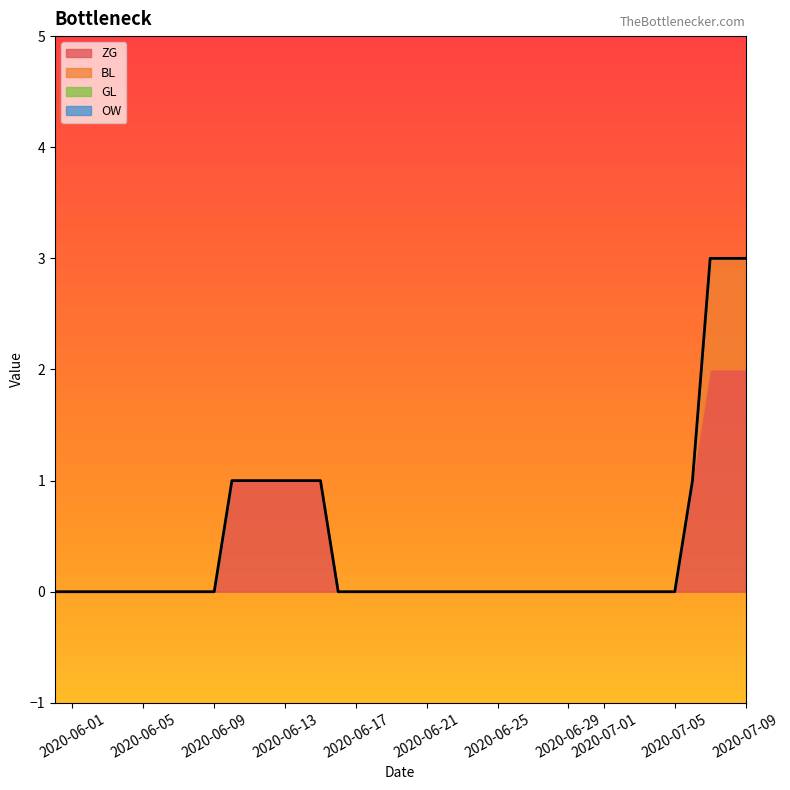

What is the label of the 2nd point from the right?

2020-07-08